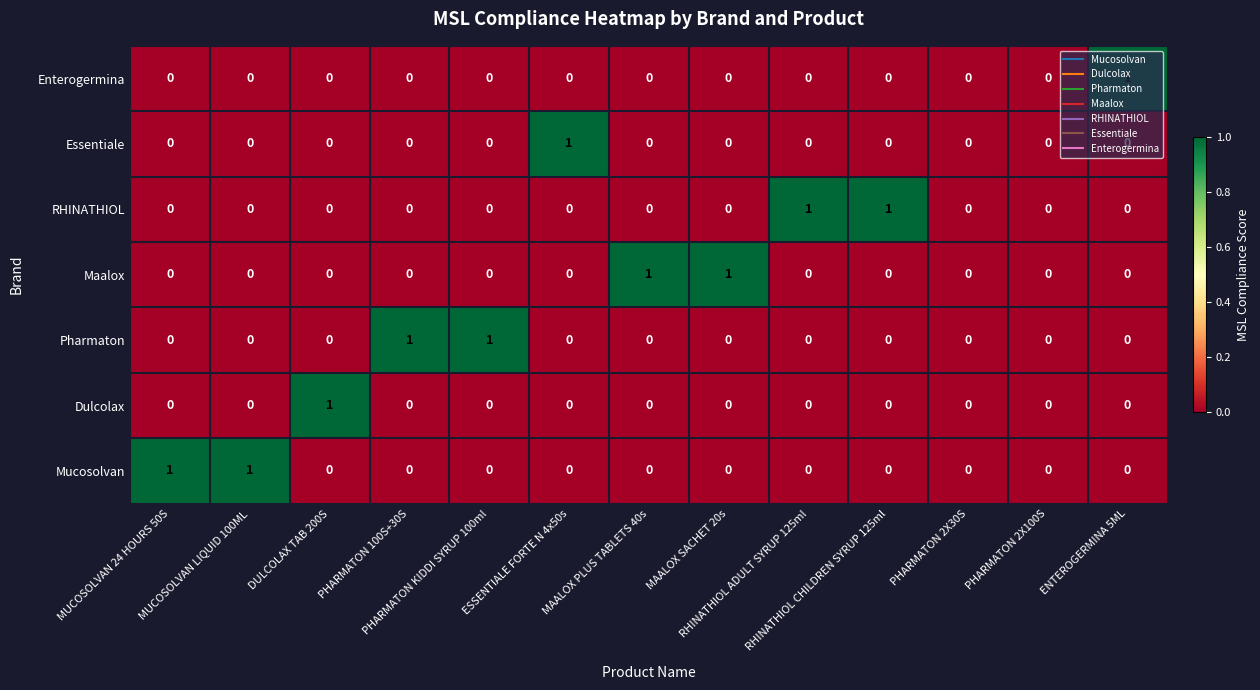

How many positive values does the RHINATHIOL series have?

2